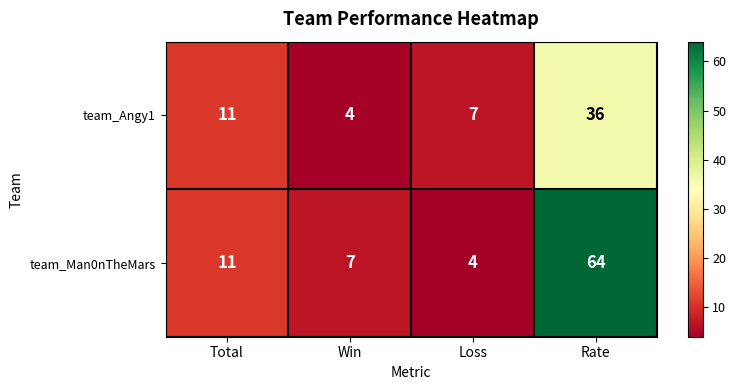

Is the value of team_Angy1 at Loss greater than the value of team_Man0nTheMars at Loss?

Yes